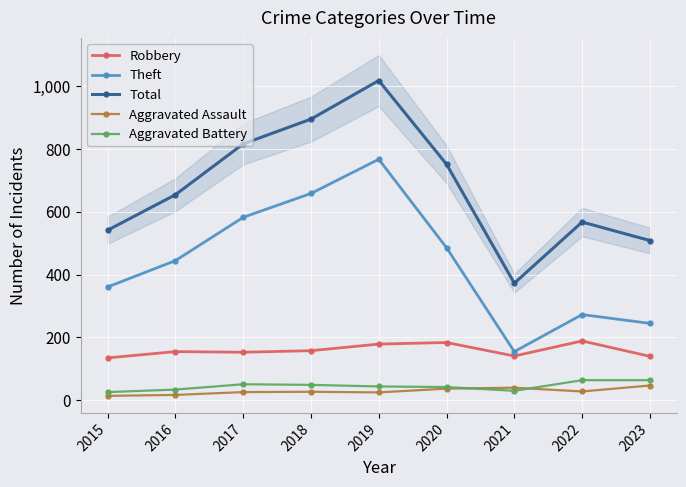

Which label corresponds to the smallest value in the chart?

2015